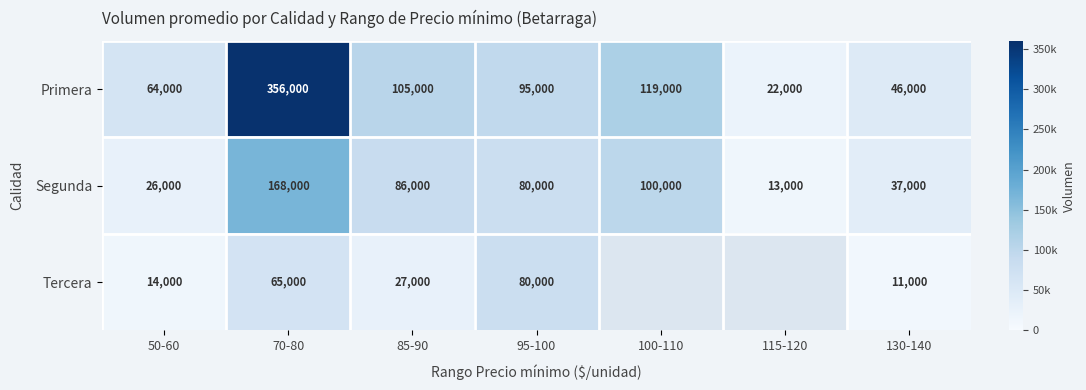

What is the sum of all Primera values?

807000